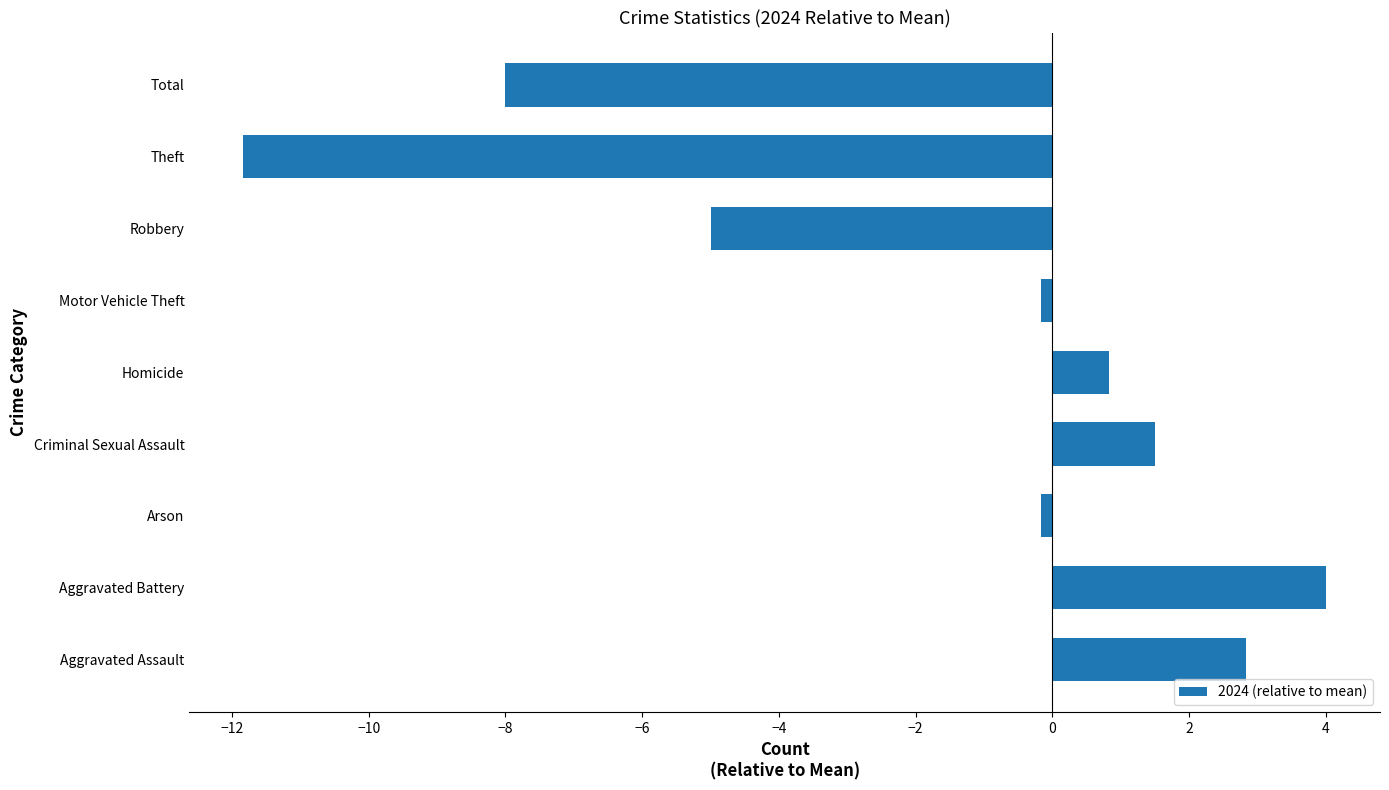

The chart shows a value of -19.0 at Theft. True or false?

False